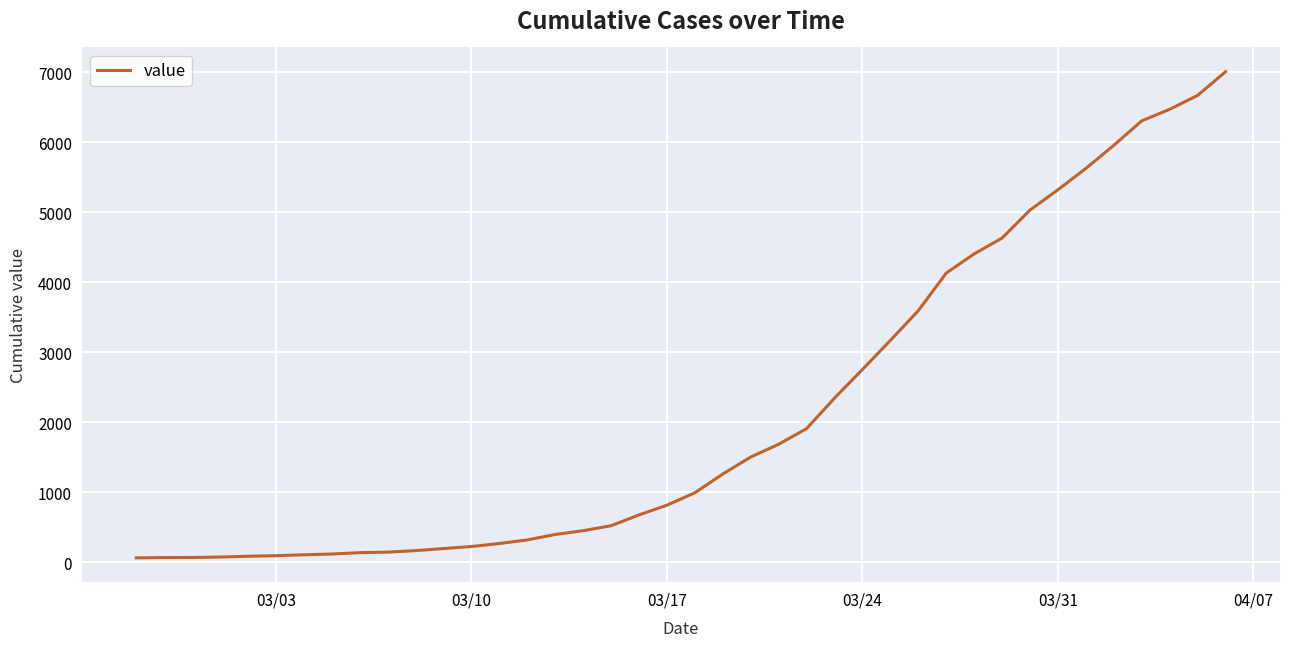

How many lines are shown in the chart?

1